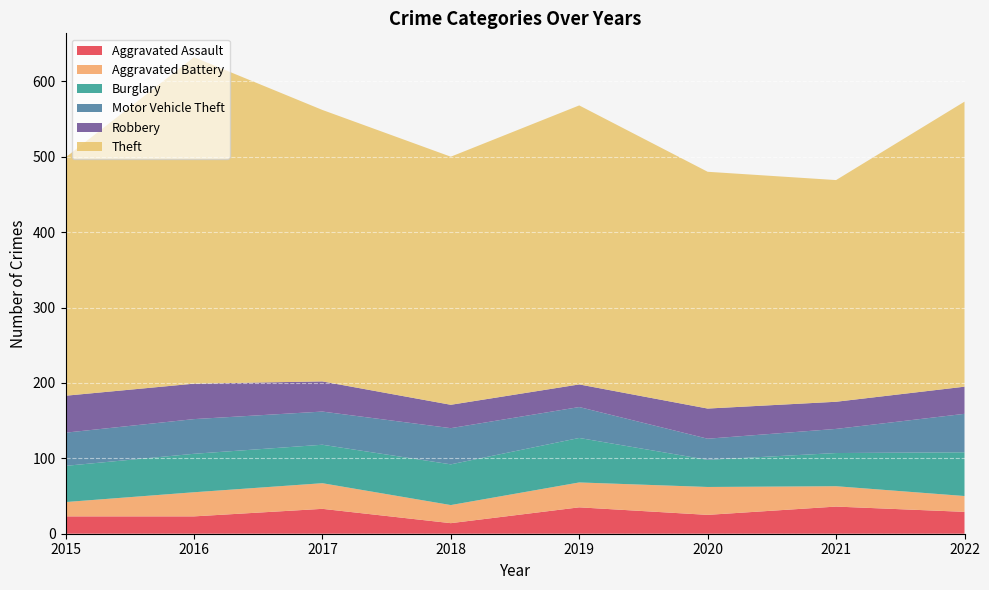

Reading right to left, transcribe all the data shown in this chart.

Aggravated Assault: 2022=29	2021=36	2020=25	2019=35	2018=14	2017=33	2016=23	2015=23
Aggravated Battery: 2022=21	2021=27	2020=37	2019=33	2018=24	2017=34	2016=32	2015=19
Burglary: 2022=58	2021=44	2020=36	2019=59	2018=54	2017=51	2016=51	2015=48
Motor Vehicle Theft: 2022=51	2021=32	2020=28	2019=41	2018=48	2017=44	2016=46	2015=44
Robbery: 2022=36	2021=36	2020=40	2019=30	2018=31	2017=40	2016=47	2015=49
Theft: 2022=378	2021=294	2020=314	2019=370	2018=329	2017=360	2016=433	2015=316